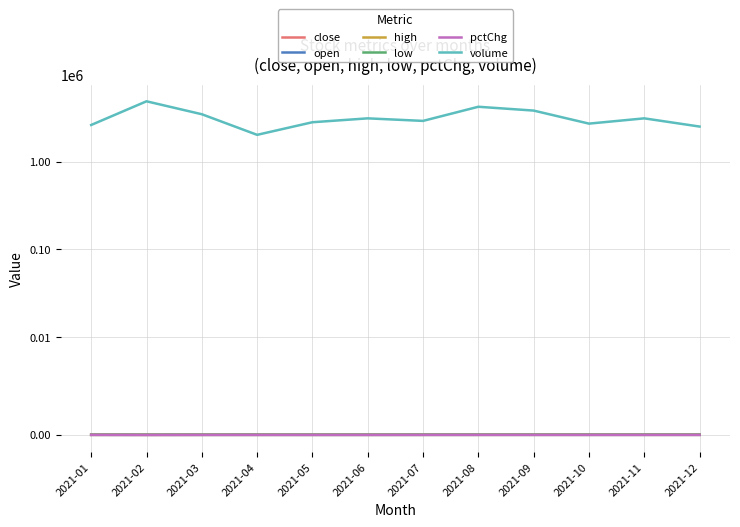

Between 2021-04 and 2021-01, which is larger?

2021-01